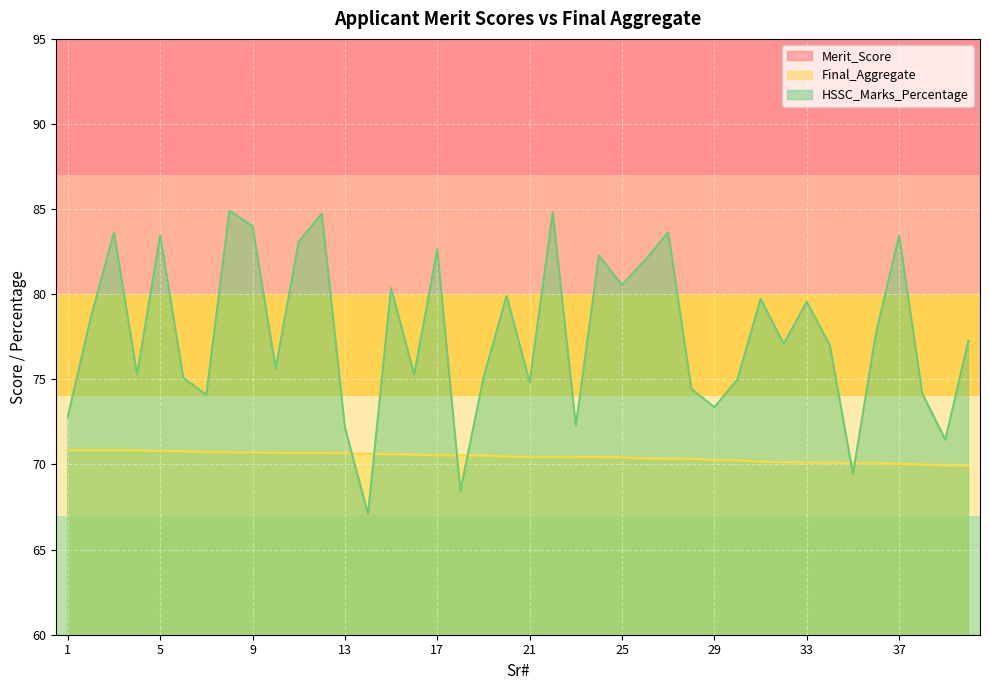

Reading right to left, extract all data points from this chart.

Merit_Score: 40=54.9	39=51.9	38=55.0	37=55.0	36=55.1	35=52.1	34=55.1	33=55.1	32=55.1	31=55.2	30=55.2	29=52.3	28=52.3	27=55.3	26=55.4	25=55.4	24=55.4	23=52.4	22=55.4	21=55.4	20=58.5	19=52.5	18=55.5	17=55.5	16=52.6	15=55.6	14=50.6	13=52.7	12=55.7	11=55.7	10=52.7	9=55.7	8=55.7	7=52.7	6=55.8	5=55.8	4=52.8	3=55.8	2=55.8	1=52.8
Final_Aggregate: 40=69.9	39=69.9	38=70.0	37=70.0	36=70.1	35=70.1	34=70.1	33=70.1	32=70.1	31=70.2	30=70.2	29=70.3	28=70.3	27=70.3	26=70.3	25=70.4	24=70.4	23=70.4	22=70.4	21=70.4	20=70.5	19=70.5	18=70.5	17=70.5	16=70.6	15=70.6	14=70.6	13=70.7	12=70.7	11=70.7	10=70.7	9=70.7	8=70.7	7=70.7	6=70.8	5=70.8	4=70.8	3=70.8	2=70.8	1=70.8
HSSC_Marks_Percentage: 40=77.3	39=71.5	38=74.2	37=83.5	36=77.7	35=69.5	34=77.0	33=79.5	32=77.1	31=79.7	30=75.0	29=73.4	28=74.5	27=83.6	26=82.0	25=80.5	24=82.3	23=72.3	22=84.8	21=74.8	20=79.9	19=75.1	18=68.5	17=82.6	16=75.3	15=80.4	14=67.1	13=72.2	12=84.7	11=83.1	10=75.6	9=84.0	8=84.9	7=74.1	6=75.1	5=83.5	4=75.3	3=83.6	2=78.6	1=72.8